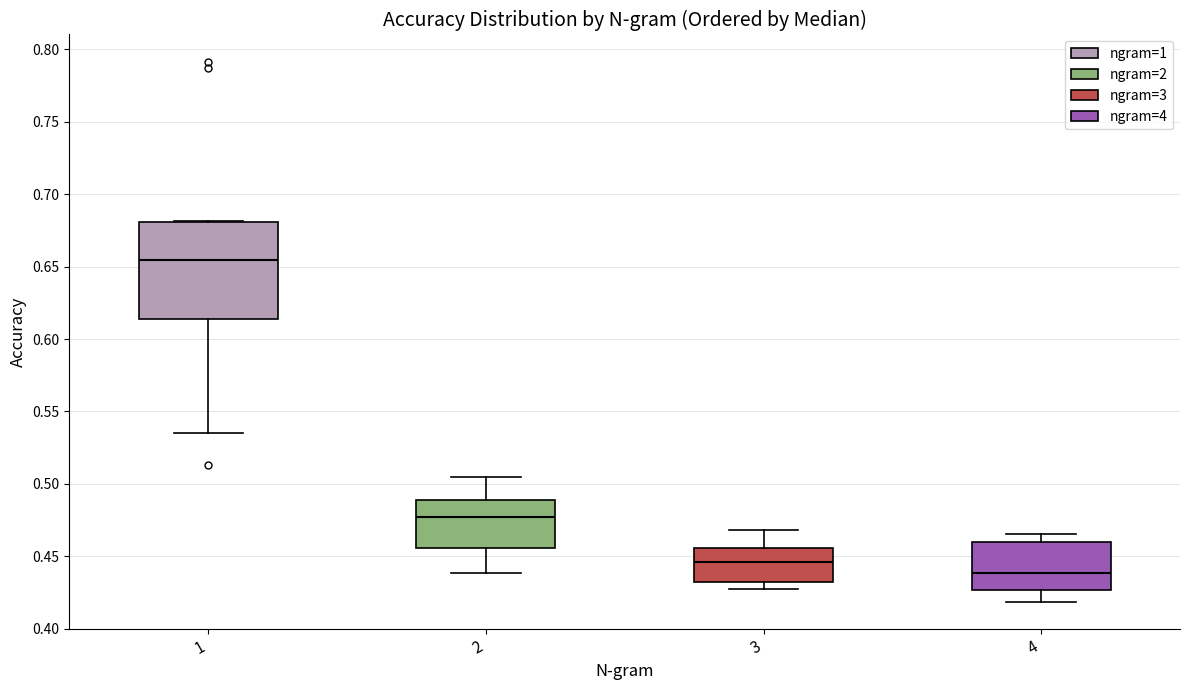

Comparing the boxes themselves (not the whiskers), which one is the tallest?

1